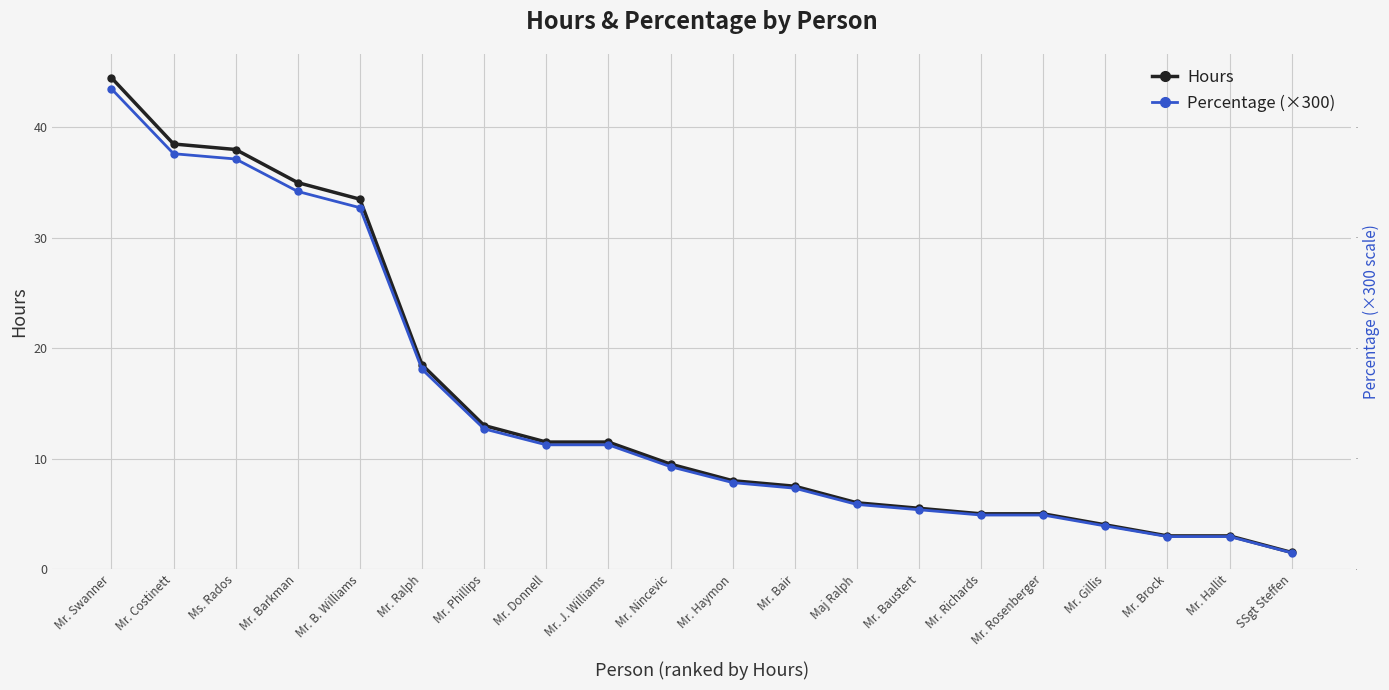

Rank the series by their maximum value, from highest to lowest.

Hours, Percentage (×300)